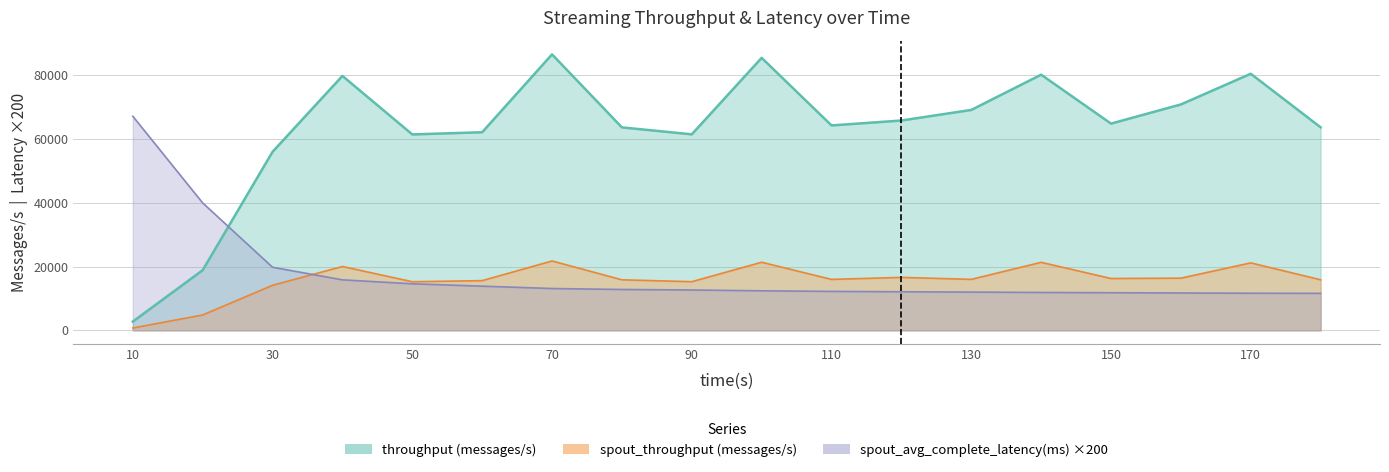

What are all the series names shown in the legend?

throughput (messages/s), spout_throughput (messages/s), spout_avg_complete_latency(ms)